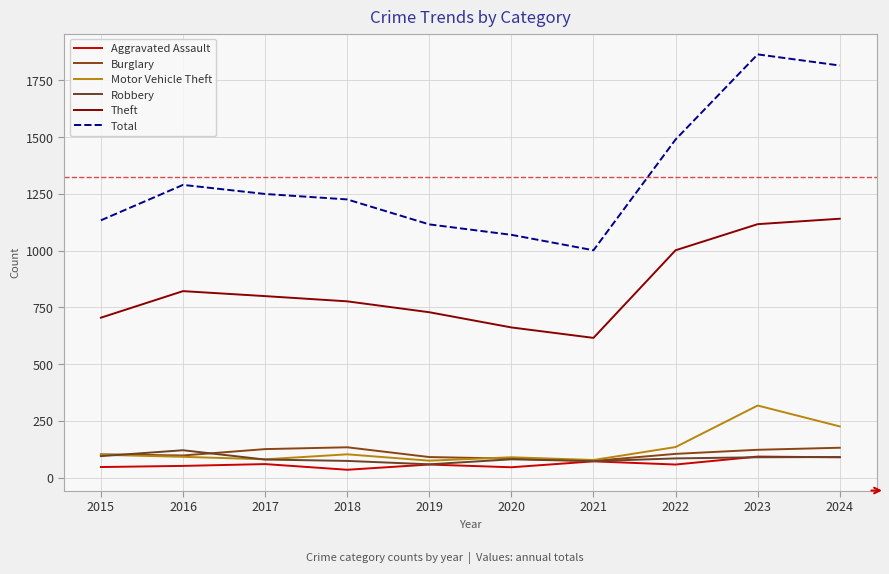

What is the spread (max minus min) of values at 2022?

1432